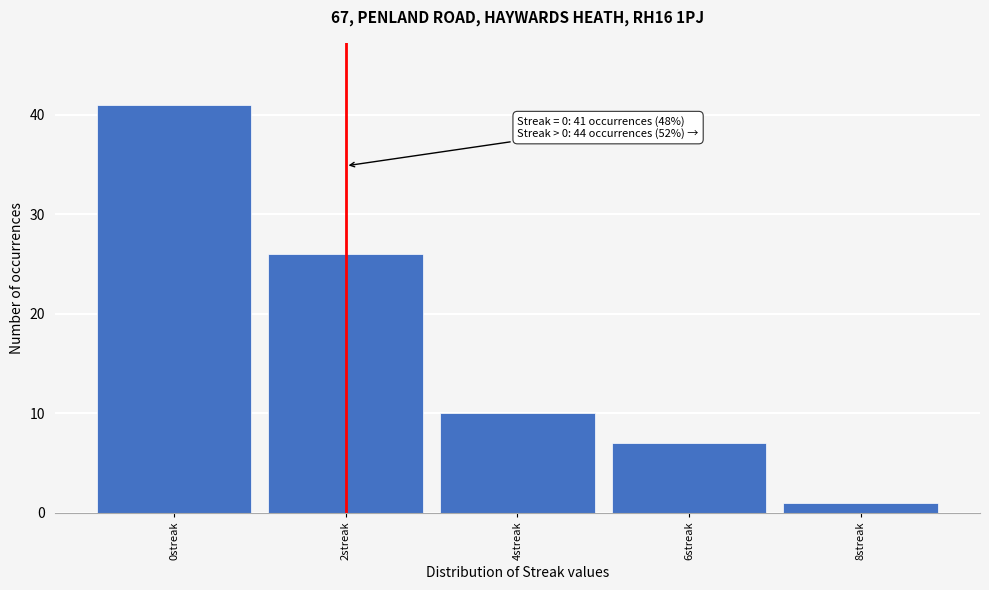

Over which range of the x-axis is the bar tallest?

-1 to 1